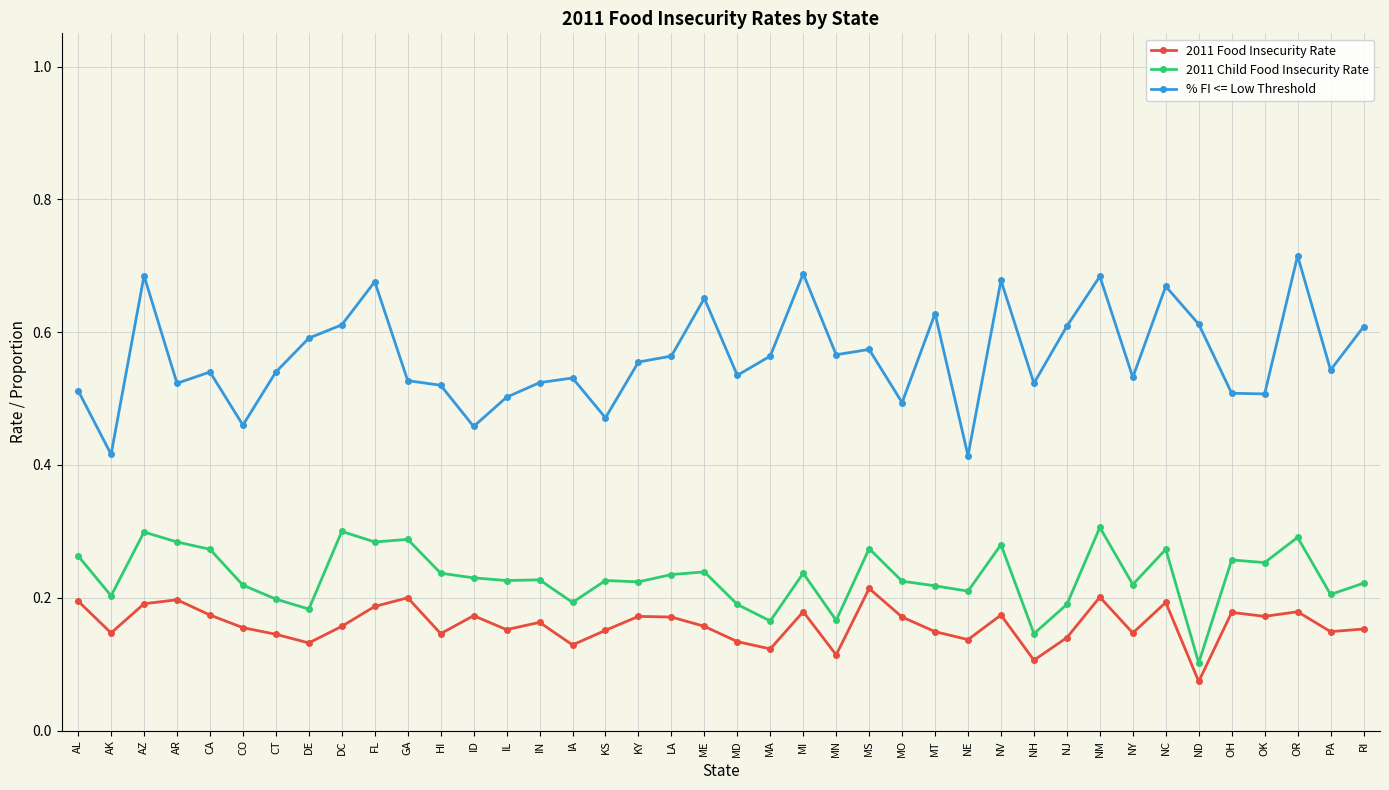

At which category does % FI <= Low Threshold reach its first local valley?

AK